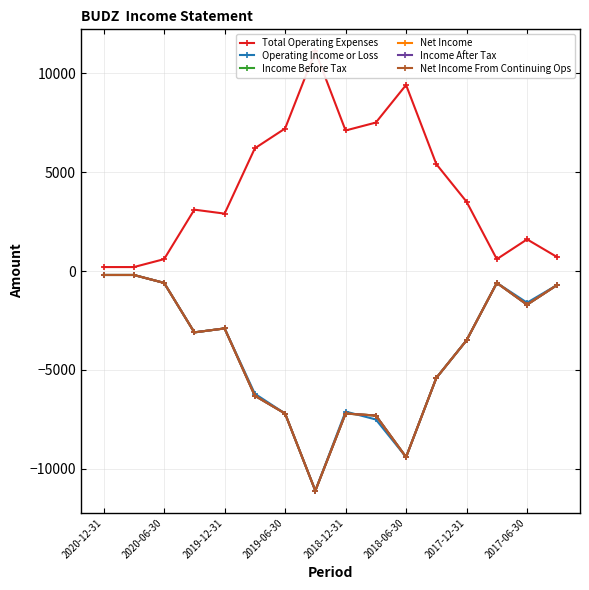

Does the chart display data point markers on the line(s)?

Yes